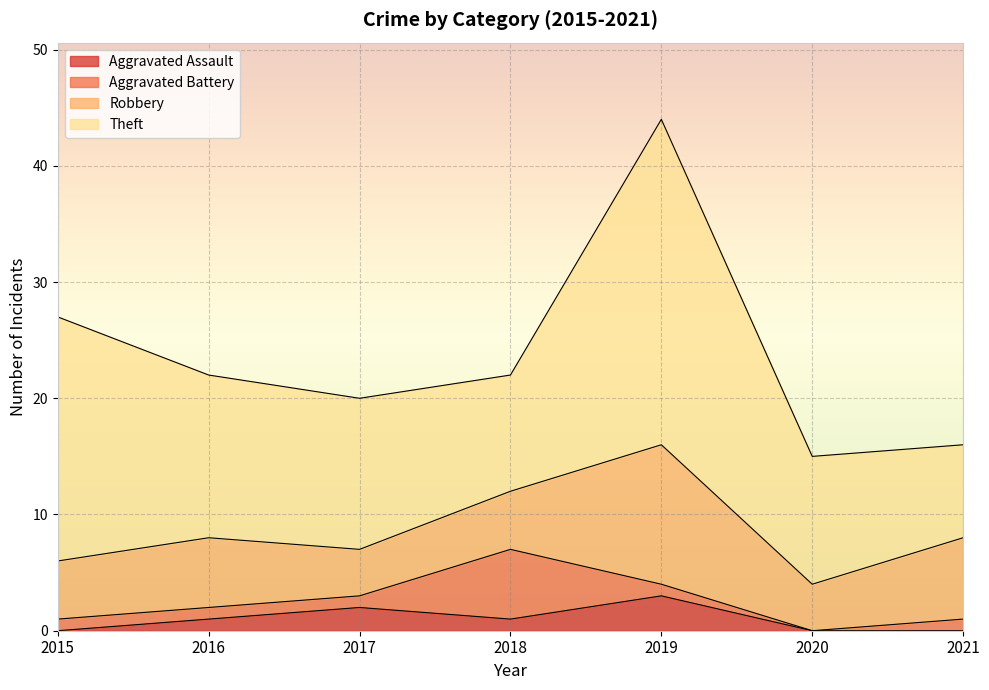

Is it true that Aggravated Assault equals 2 at 2017?

True